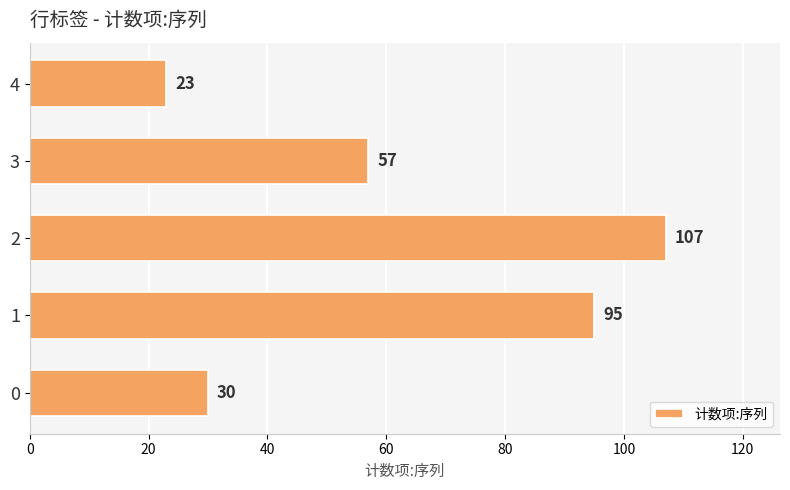

Approximately how many times larger is the value at 4 compared to 3?

0.4